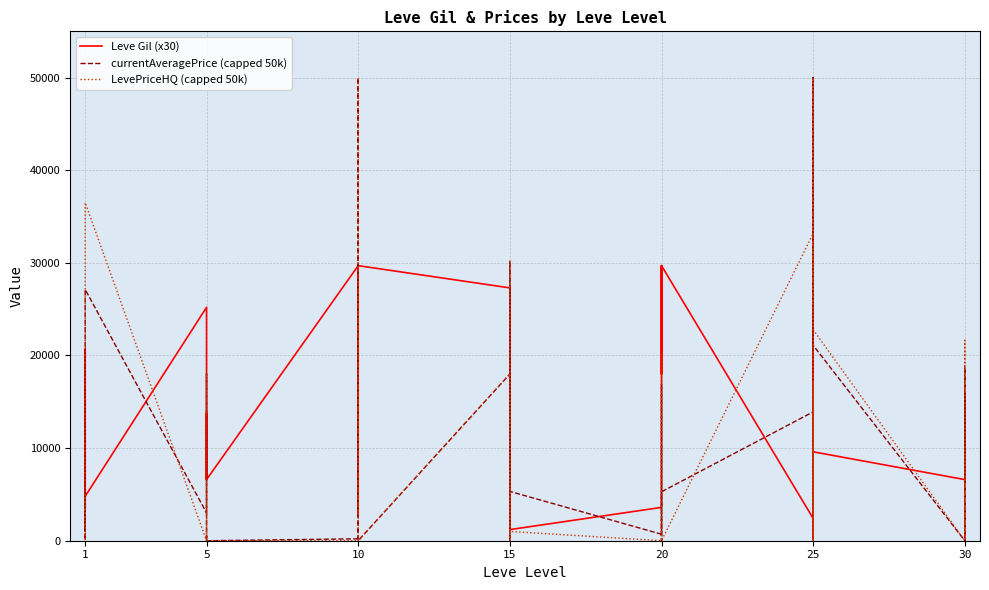

Is this an area chart (filled region under the line)?

No